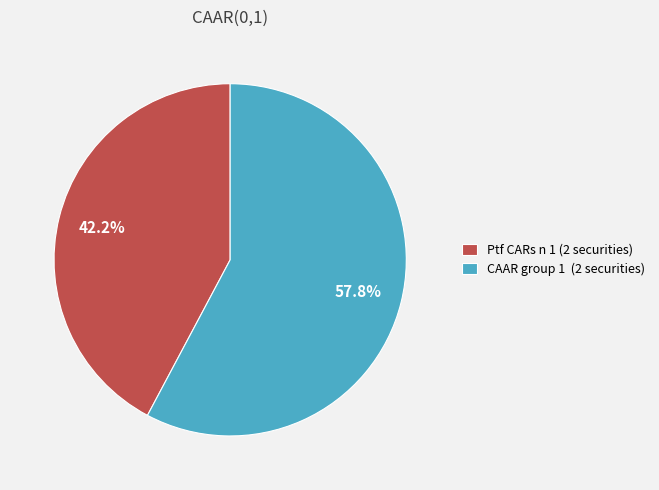

To the nearest percent, what portion does Ptf CARs n 1 (2 securities) represent?

42%